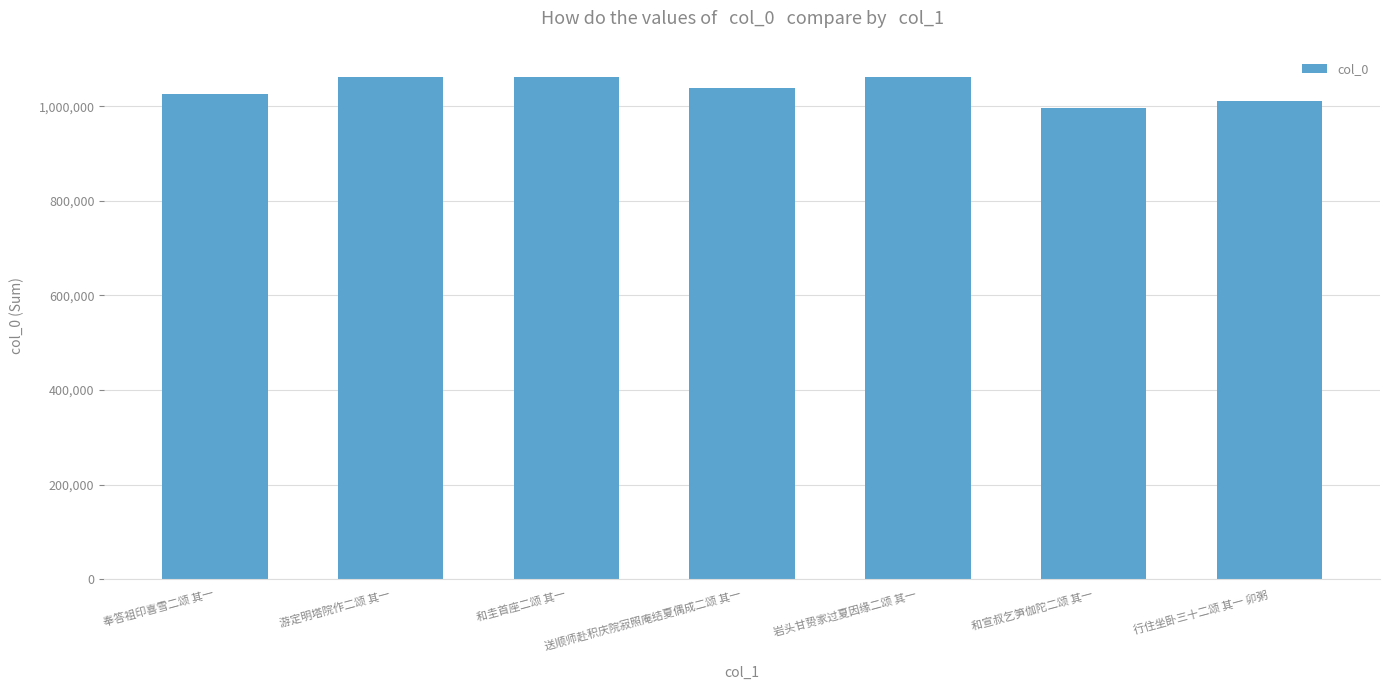

What is the maximum value shown in the chart?

1061870